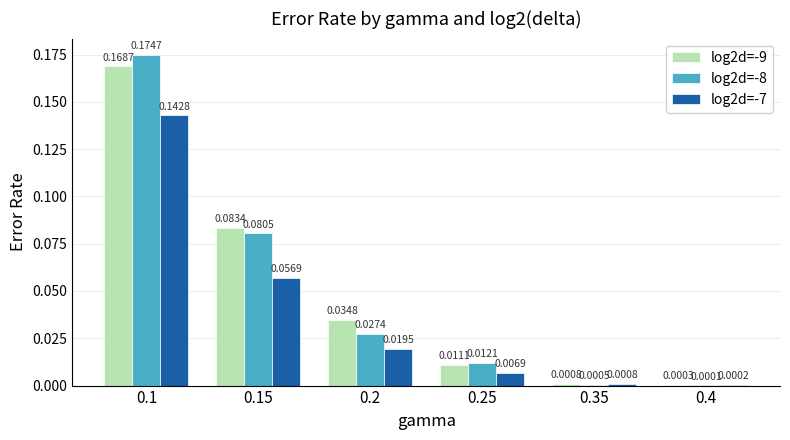

Does the chart contain stacked bars?

No